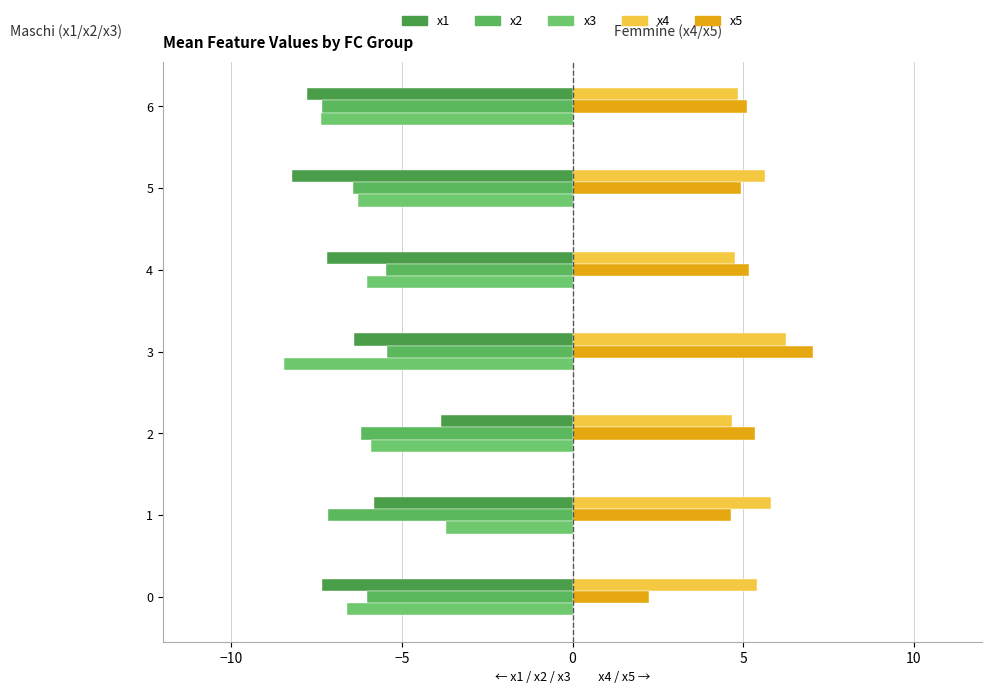

What is the spread (max minus min) of values at 5?

13.9